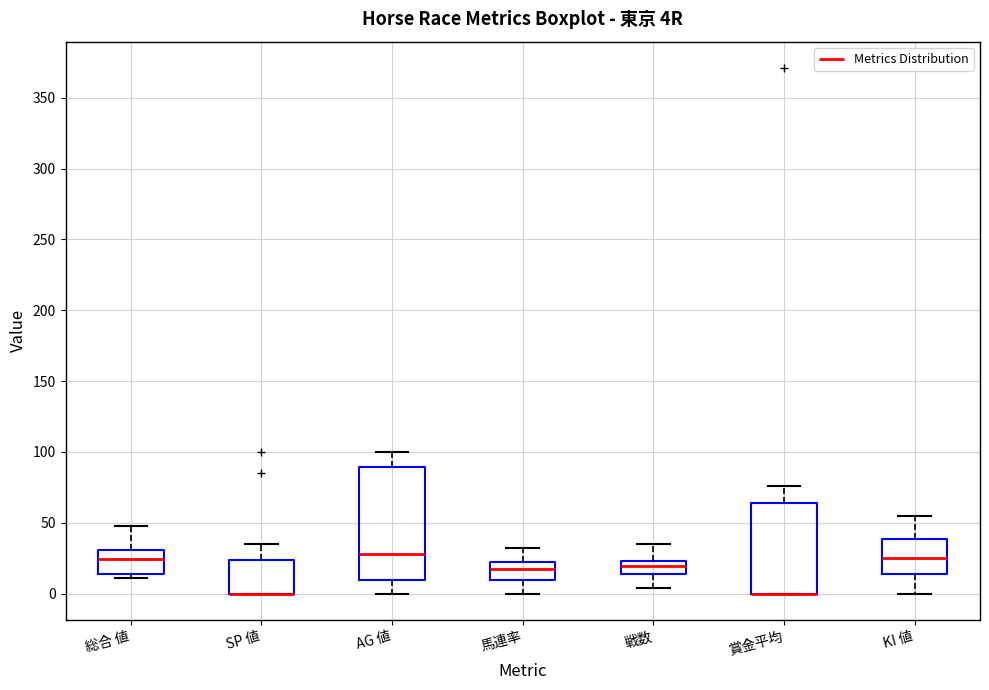

Reading left to right, read every box against the y-axis: the position of its median line, the range the box covers, and the ends of its whiskers. The values are not printed on the chart, so give them approximately, as read against the axis.

総合 値: median 25, box 15 to 30, whiskers 10 to 50
SP 値: median 0 (drawn on the box's lower edge), box 0 to 25, whiskers 0 to 35
AG 値: median 30, box 10 to 90, whiskers 0 to 100
馬連率: median 20 (inside the box), box 10 to 20, whiskers 0 to 30
戦数: median 20, box 15 to 25, whiskers 5 to 35
賞金平均: median 0 (drawn on the box's lower edge), box 0 to 65, whiskers 0 to 75
KI 値: median 25, box 15 to 40, whiskers 0 to 55